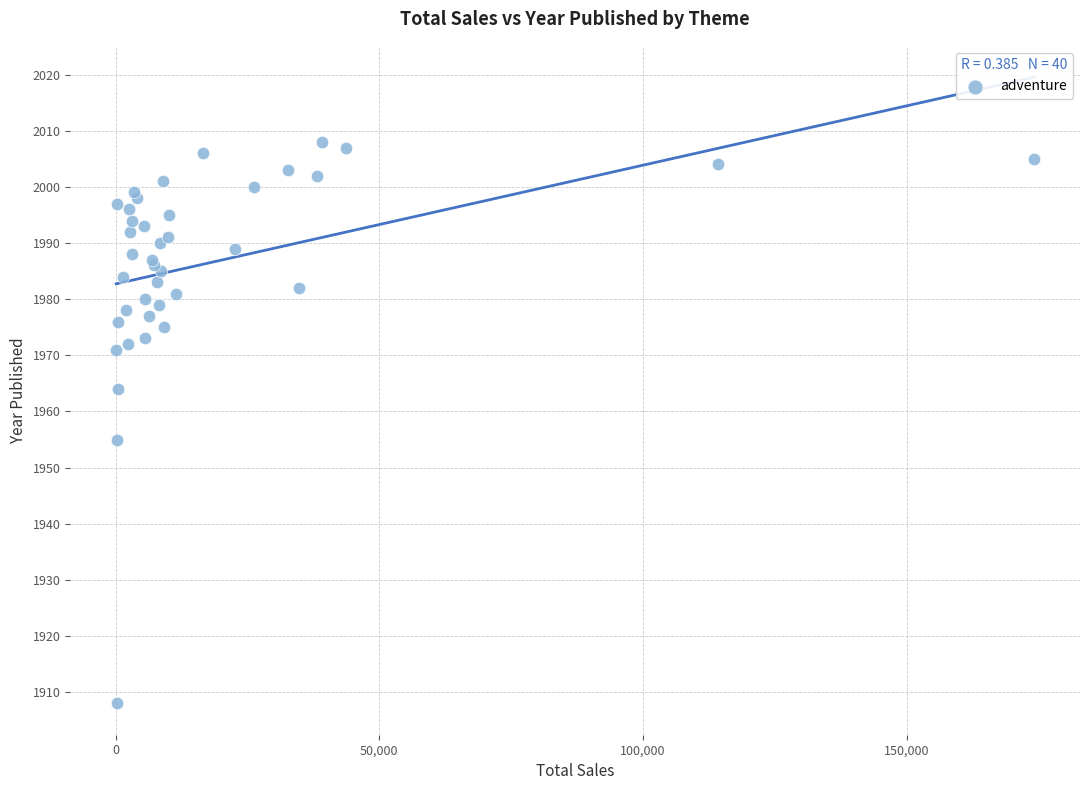

What Y value in the scatter plot is closest to 1958?

1955